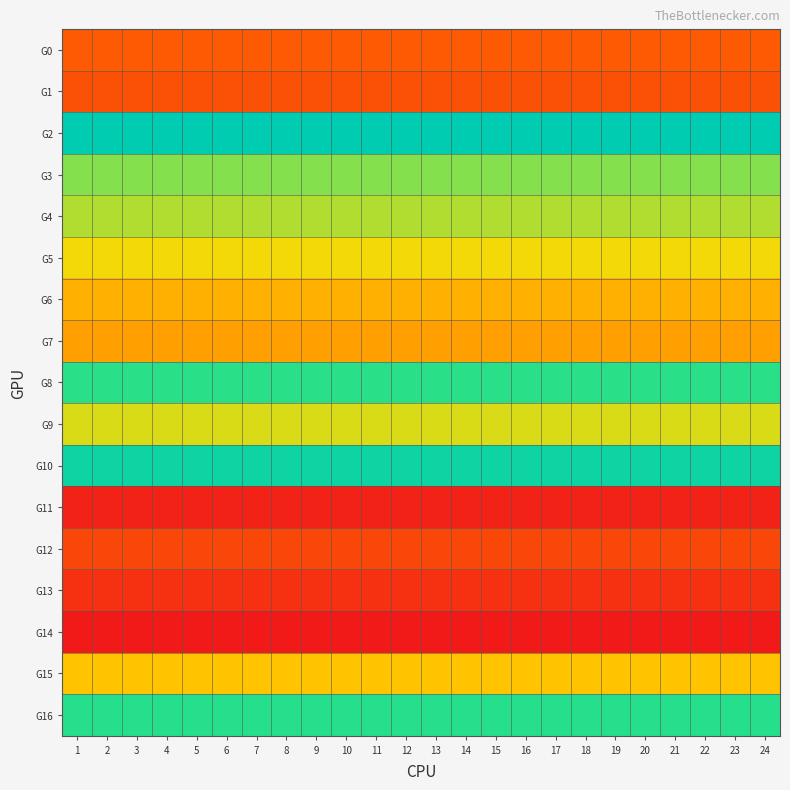

Reading left to right, list all the values displayed in this chart.

G0: 1=70	2=70	3=70	4=70	5=70	6=70	7=70	8=70	9=70	10=70	11=70	12=70	13=70	14=70	15=70	16=70	17=70	18=70	19=70	20=70	21=70	22=70	23=70	24=70
G1: 1=65	2=65	3=65	4=65	5=65	6=65	7=65	8=65	9=65	10=65	11=65	12=65	13=65	14=65	15=65	16=65	17=65	18=65	19=65	20=65	21=65	22=65	23=65	24=65
G2: 1=200	2=200	3=200	4=200	5=200	6=200	7=200	8=200	9=200	10=200	11=200	12=200	13=200	14=200	15=200	16=200	17=200	18=200	19=200	20=200	21=200	22=200	23=200	24=200
G3: 1=142	2=142	3=142	4=142	5=142	6=142	7=142	8=142	9=142	10=142	11=142	12=142	13=142	14=142	15=142	16=142	17=142	18=142	19=142	20=142	21=142	22=142	23=142	24=142
G4: 1=133	2=133	3=133	4=133	5=133	6=133	7=133	8=133	9=133	10=133	11=133	12=133	13=133	14=133	15=133	16=133	17=133	18=133	19=133	20=133	21=133	22=133	23=133	24=133
G5: 1=120	2=120	3=120	4=120	5=120	6=120	7=120	8=120	9=120	10=120	11=120	12=120	13=120	14=120	15=120	16=120	17=120	18=120	19=120	20=120	21=120	22=120	23=120	24=120
G6: 1=103	2=103	3=103	4=103	5=103	6=103	7=103	8=103	9=103	10=103	11=103	12=103	13=103	14=103	15=103	16=103	17=103	18=103	19=103	20=103	21=103	22=103	23=103	24=103
G7: 1=97	2=97	3=97	4=97	5=97	6=97	7=97	8=97	9=97	10=97	11=97	12=97	13=97	14=97	15=97	16=97	17=97	18=97	19=97	20=97	21=97	22=97	23=97	24=97
G8: 1=166	2=166	3=166	4=166	5=166	6=166	7=166	8=166	9=166	10=166	11=166	12=166	13=166	14=166	15=166	16=166	17=166	18=166	19=166	20=166	21=166	22=166	23=166	24=166
G9: 1=125	2=125	3=125	4=125	5=125	6=125	7=125	8=125	9=125	10=125	11=125	12=125	13=125	14=125	15=125	16=125	17=125	18=125	19=125	20=125	21=125	22=125	23=125	24=125
G10: 1=188	2=188	3=188	4=188	5=188	6=188	7=188	8=188	9=188	10=188	11=188	12=188	13=188	14=188	15=188	16=188	17=188	18=188	19=188	20=188	21=188	22=188	23=188	24=188
G11: 1=40	2=40	3=40	4=40	5=40	6=40	7=40	8=40	9=40	10=40	11=40	12=40	13=40	14=40	15=40	16=40	17=40	18=40	19=40	20=40	21=40	22=40	23=40	24=40
G12: 1=60	2=60	3=60	4=60	5=60	6=60	7=60	8=60	9=60	10=60	11=60	12=60	13=60	14=60	15=60	16=60	17=60	18=60	19=60	20=60	21=60	22=60	23=60	24=60
G13: 1=48	2=48	3=48	4=48	5=48	6=48	7=48	8=48	9=48	10=48	11=48	12=48	13=48	14=48	15=48	16=48	17=48	18=48	19=48	20=48	21=48	22=48	23=48	24=48
G14: 1=35	2=35	3=35	4=35	5=35	6=35	7=35	8=35	9=35	10=35	11=35	12=35	13=35	14=35	15=35	16=35	17=35	18=35	19=35	20=35	21=35	22=35	23=35	24=35
G15: 1=110	2=110	3=110	4=110	5=110	6=110	7=110	8=110	9=110	10=110	11=110	12=110	13=110	14=110	15=110	16=110	17=110	18=110	19=110	20=110	21=110	22=110	23=110	24=110
G16: 1=169	2=169	3=169	4=169	5=169	6=169	7=169	8=169	9=169	10=169	11=169	12=169	13=169	14=169	15=169	16=169	17=169	18=169	19=169	20=169	21=169	22=169	23=169	24=169